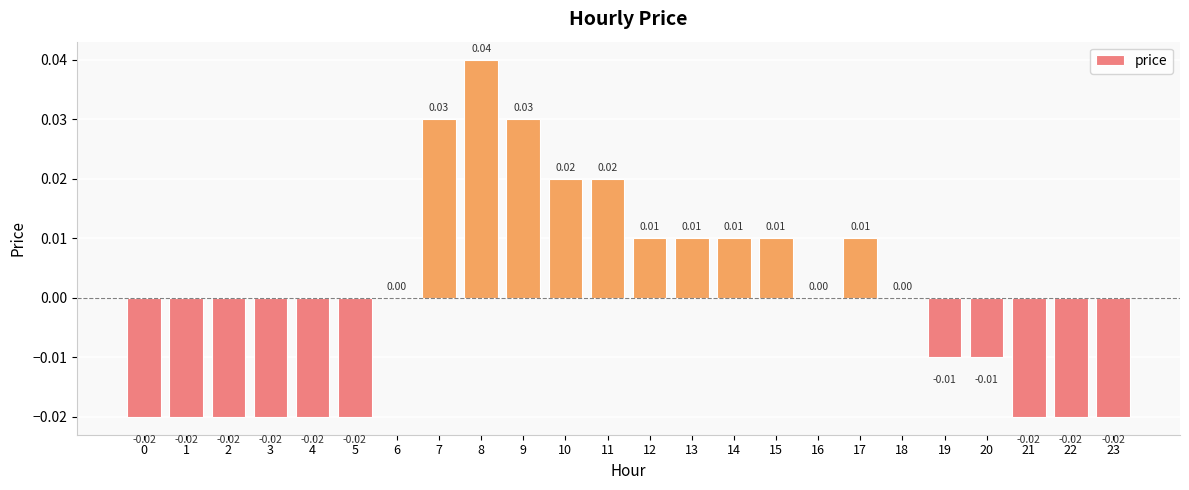

How many categories are shown in the chart?

24